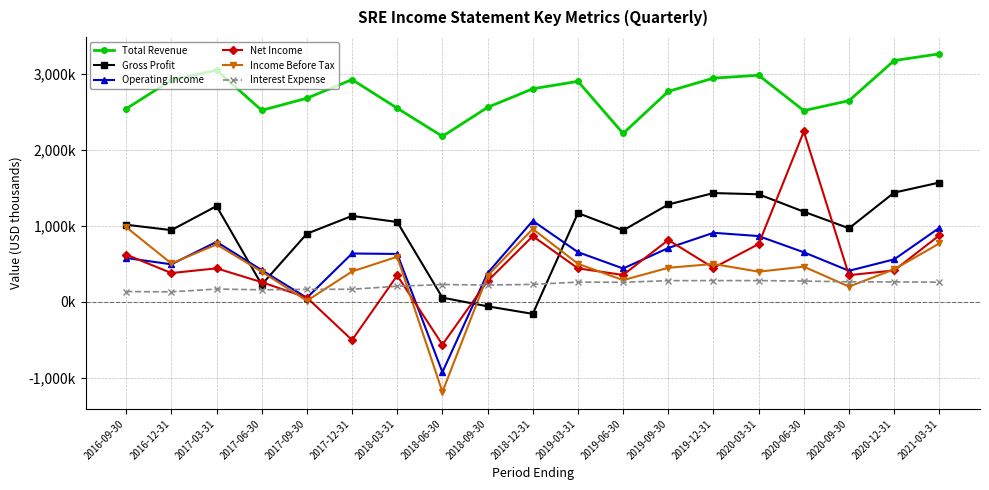

Does the chart have visible grid lines?

Yes